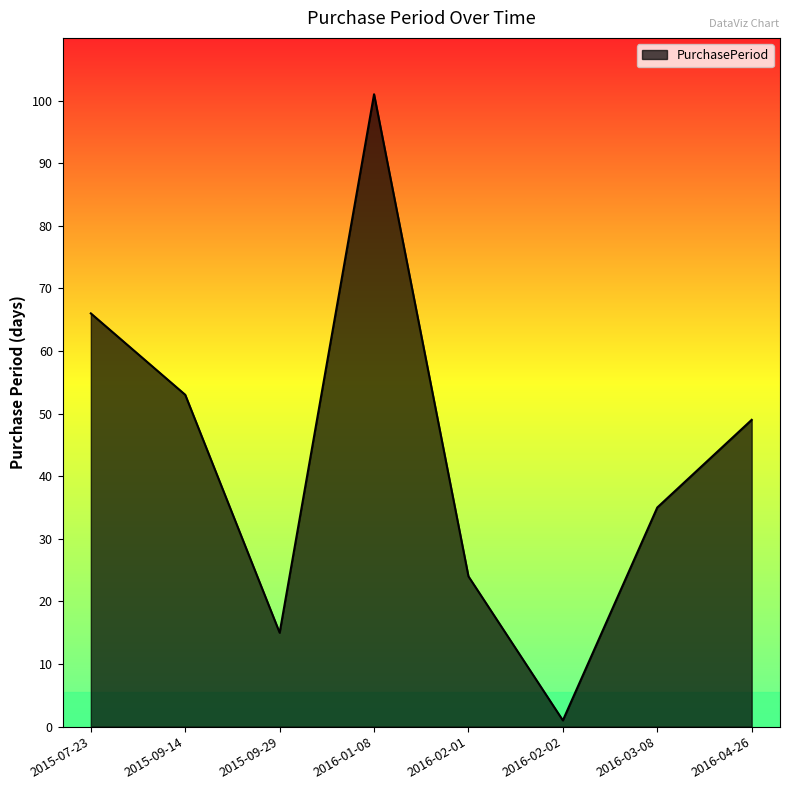

What is the sum of the values at 2015-09-29 and 2015-07-23?

81